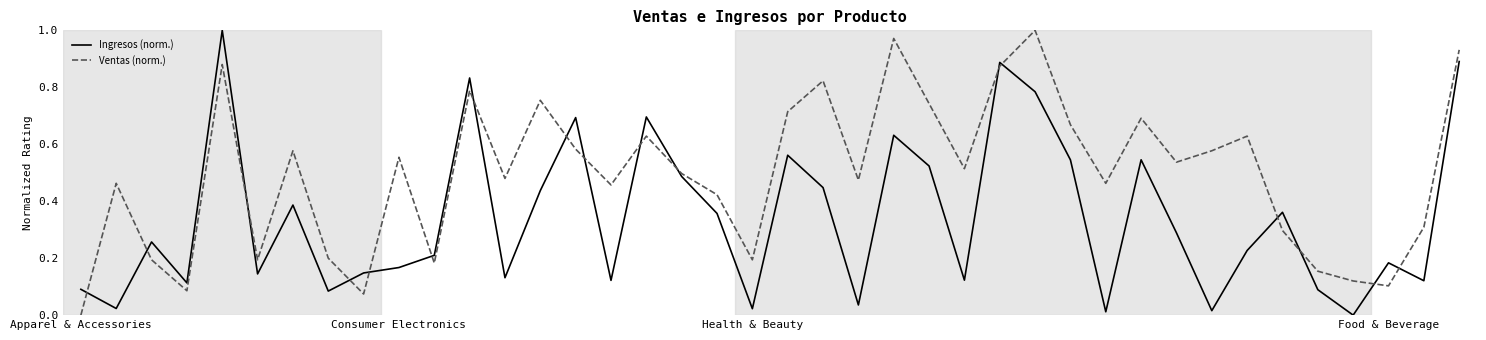

After their last crossing, which series has the higher values: Ingresos (norm.) or Ventas (norm.)?

Ventas (norm.)